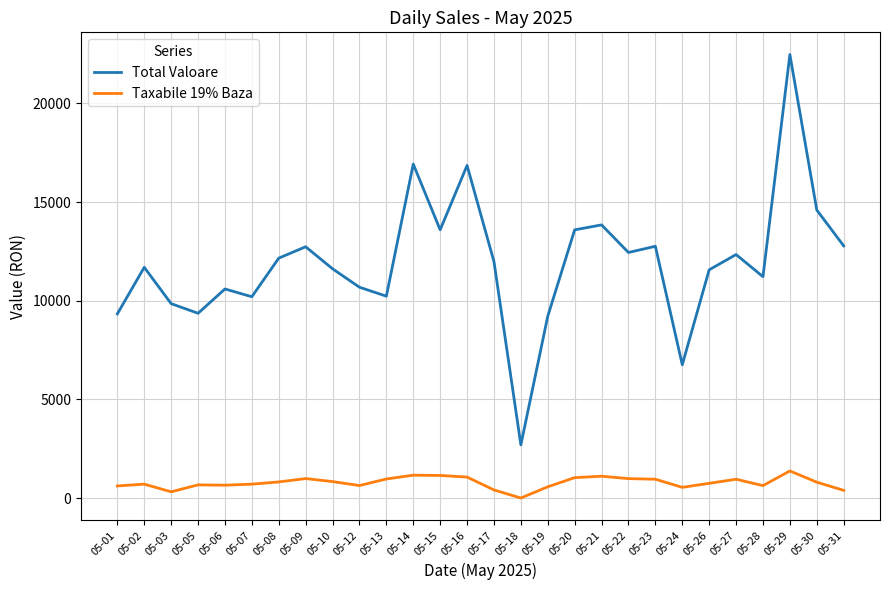

What is the difference between the second highest and minimum values in the Total Valoare series?

14224.5